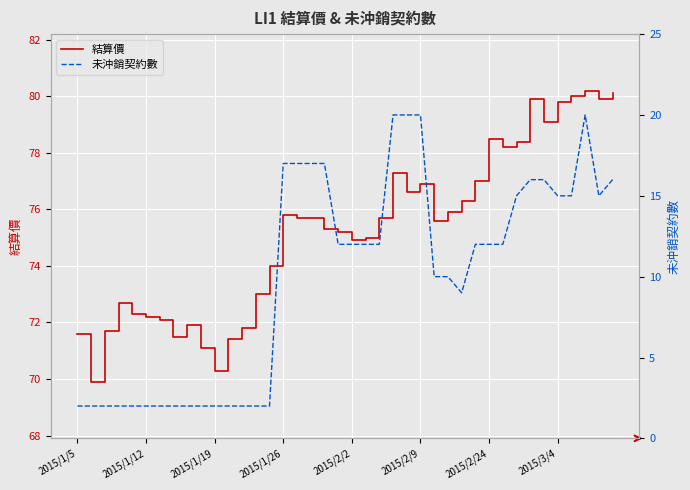

What is the maximum value for 結算價?

80.2